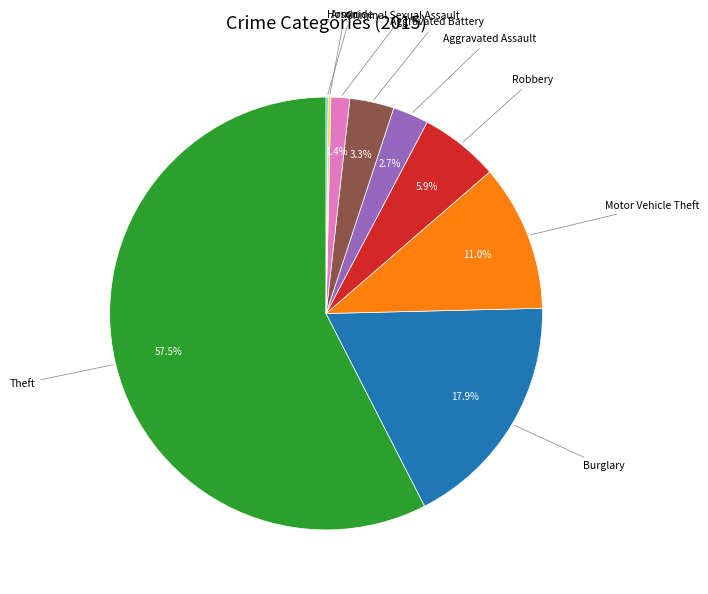

Which has a higher value, Theft or Criminal Sexual Assault?

Theft